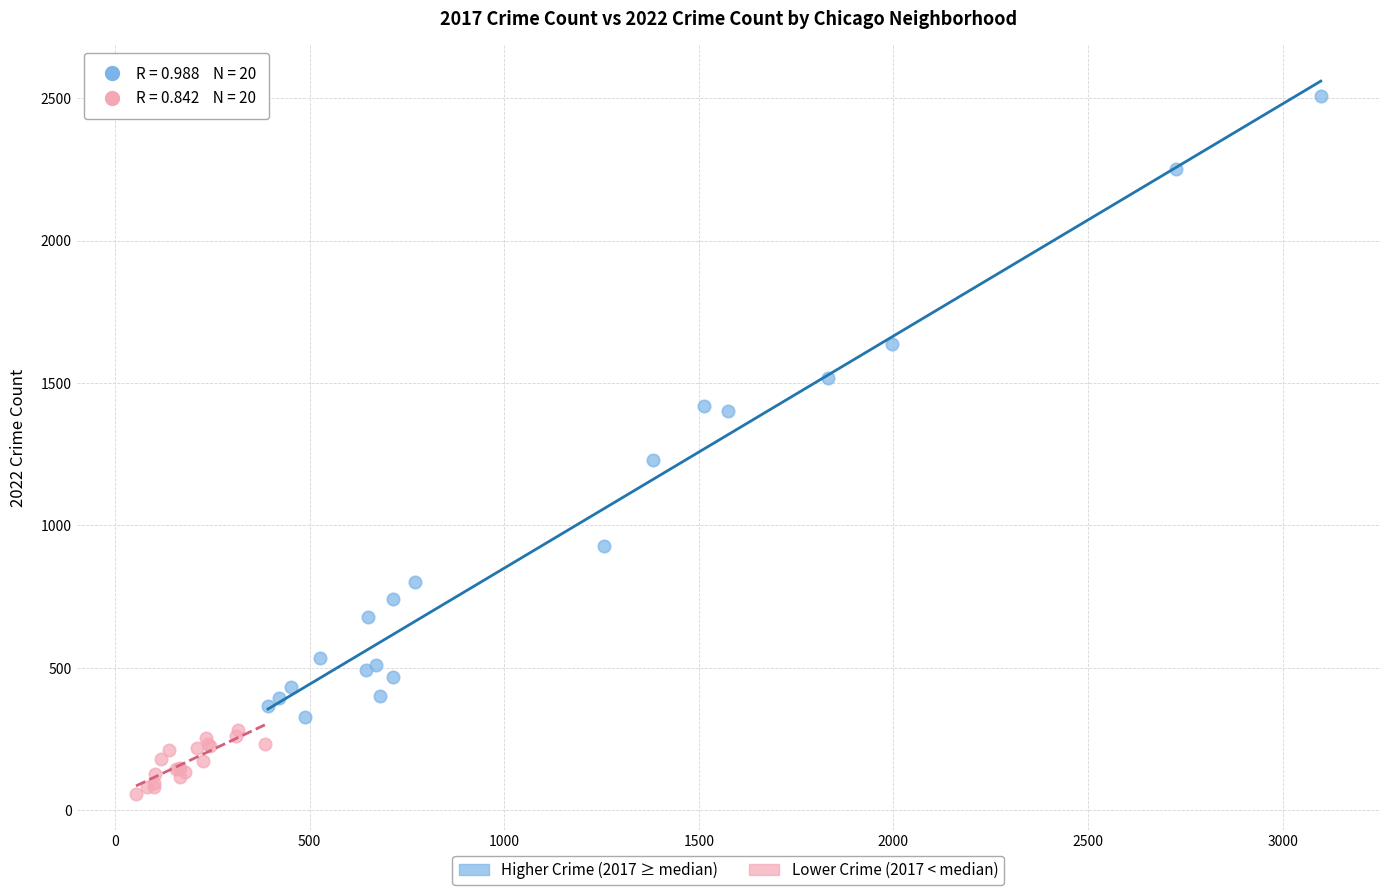

Which series reaches the maximum Y coordinate?

Higher Crime (2017 ≥ median)